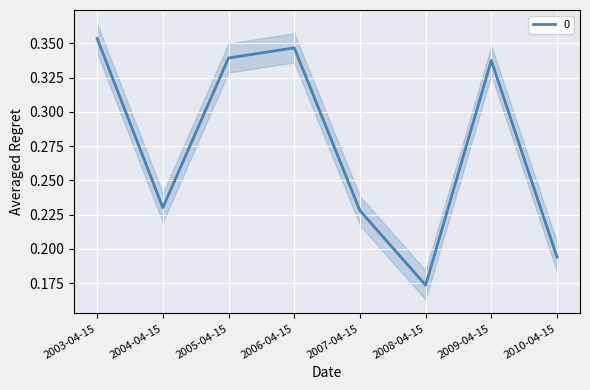

Is it true that 0 equals 0.2 at 2003-04-15?

False